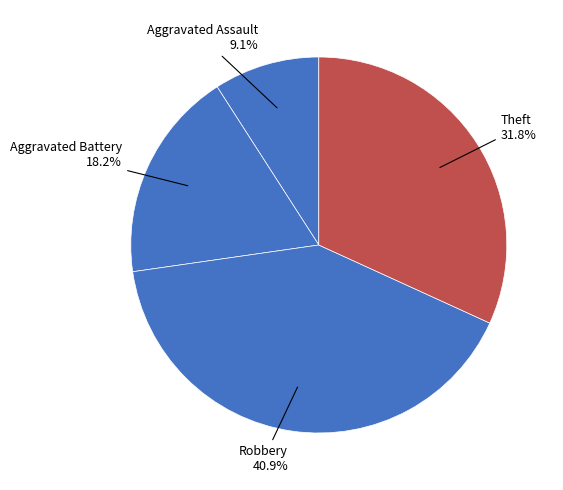

Rank the categories by value from lowest to highest.

Aggravated Assault, Aggravated Battery, Theft, Robbery